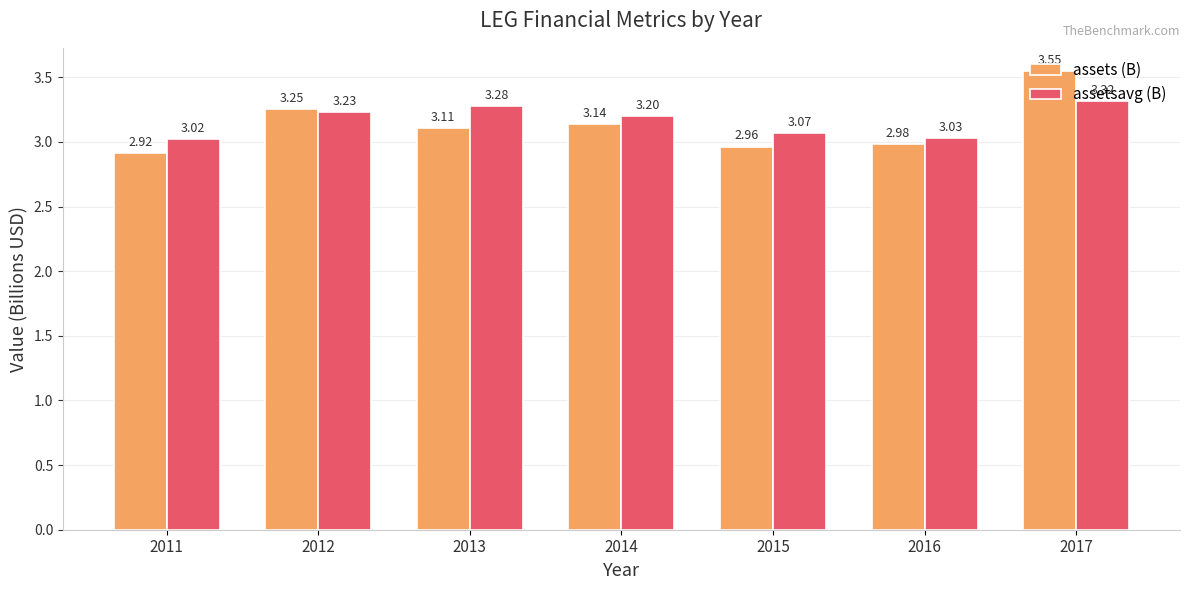

Which series has the largest range (max minus min)?

assets (B)